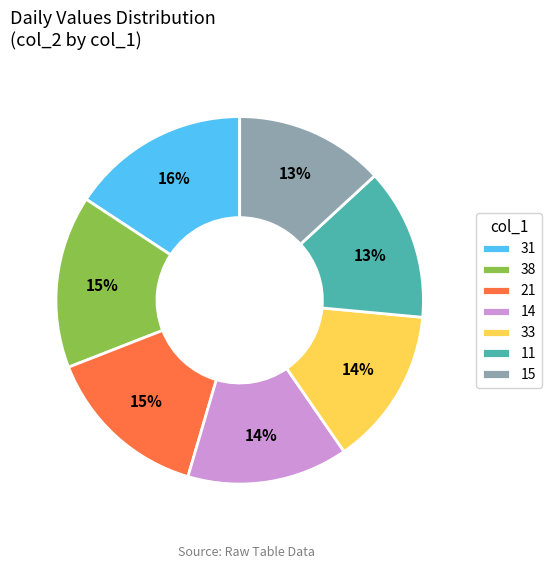

True or false: 33 accounts for 14% of the total.

True